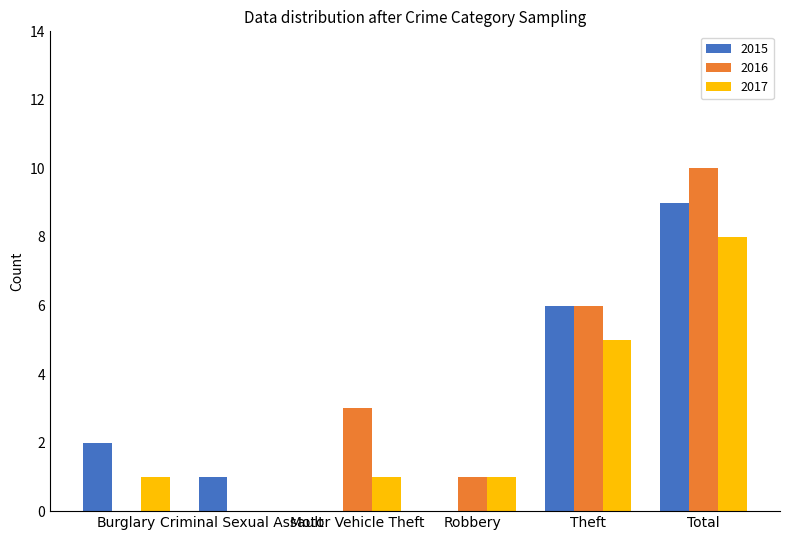

How many 2015 values are between 0 and 6?

5